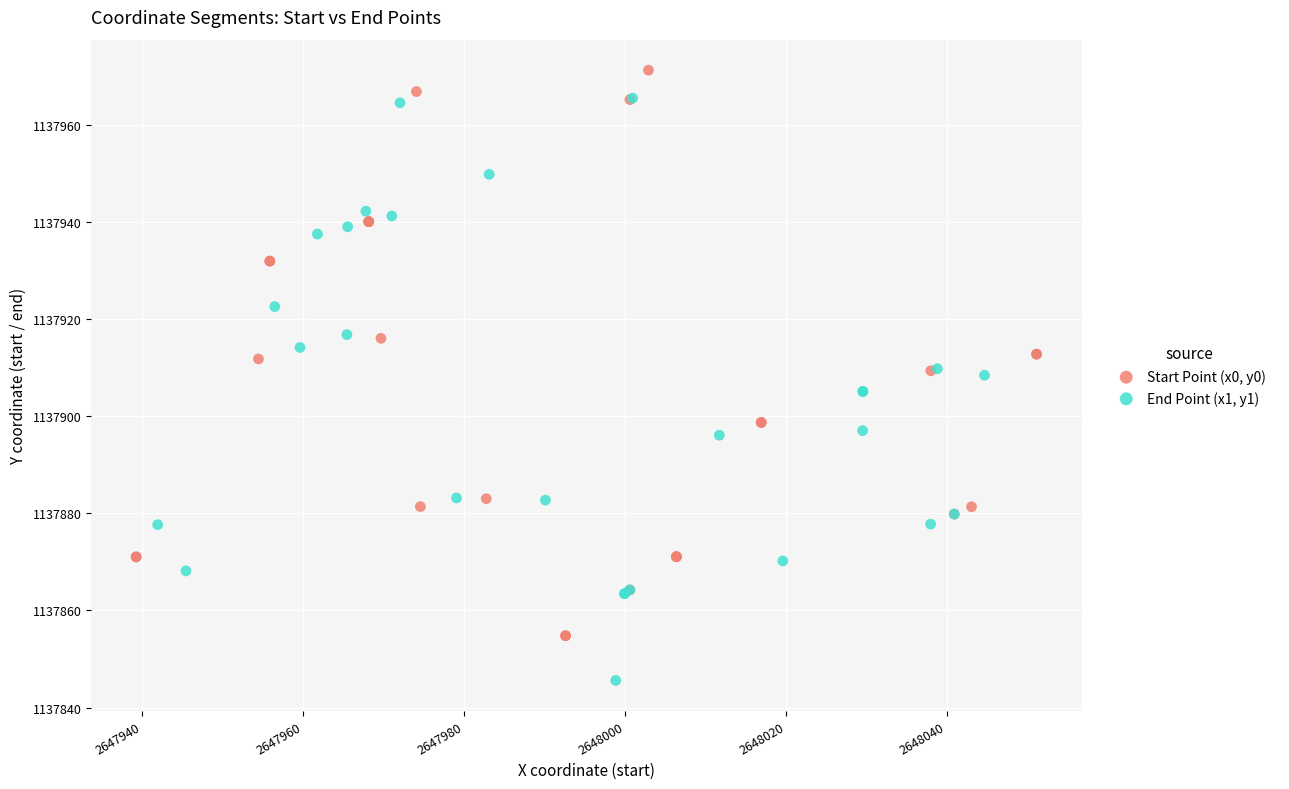

Which series reaches the maximum Y coordinate?

Start Point (x0, y0)